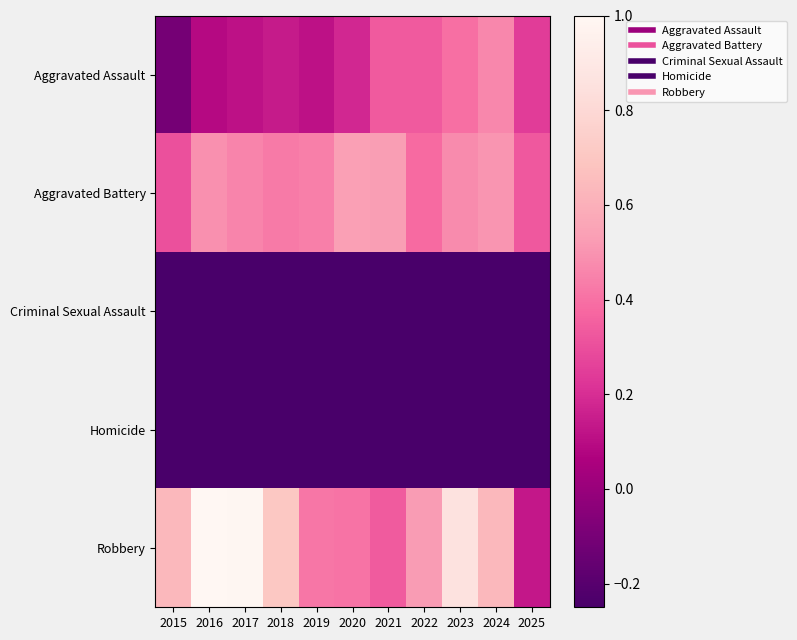

Between 2023 and 2017, which is larger?

2023